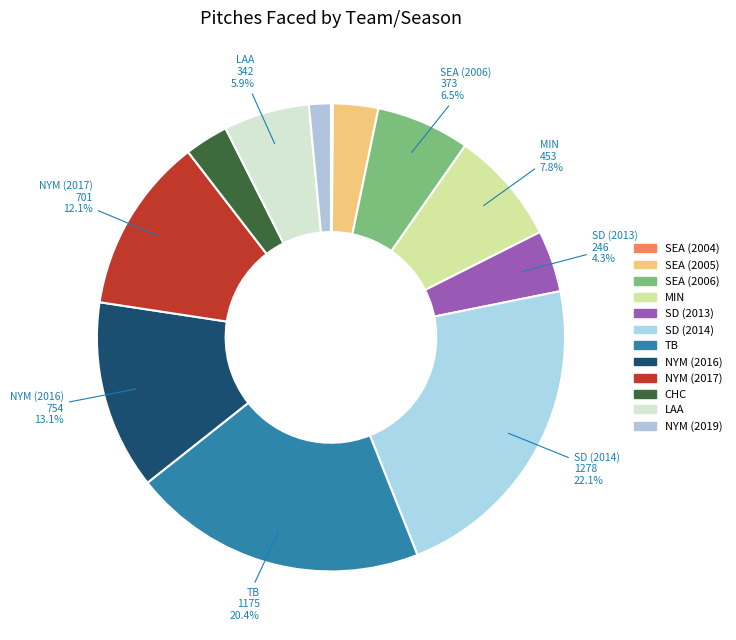

Do LAA and NYM (2016) together represent more than half of the pie?

No